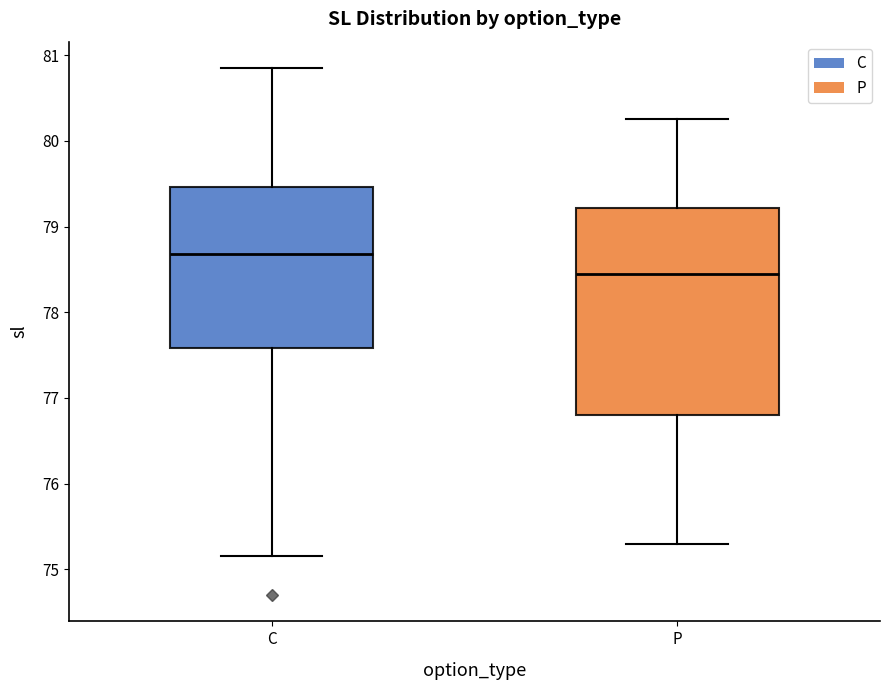

Reading left to right, read every box against the y-axis: the position of its median line, the range the box covers, and the ends of its whiskers. The values are not printed on the chart, so give them approximately, as read against the axis.

C: median 78.7, box 77.6 to 79.5, whiskers 75.2 to 80.9
P: median 78.5, box 76.8 to 79.2, whiskers 75.3 to 80.3